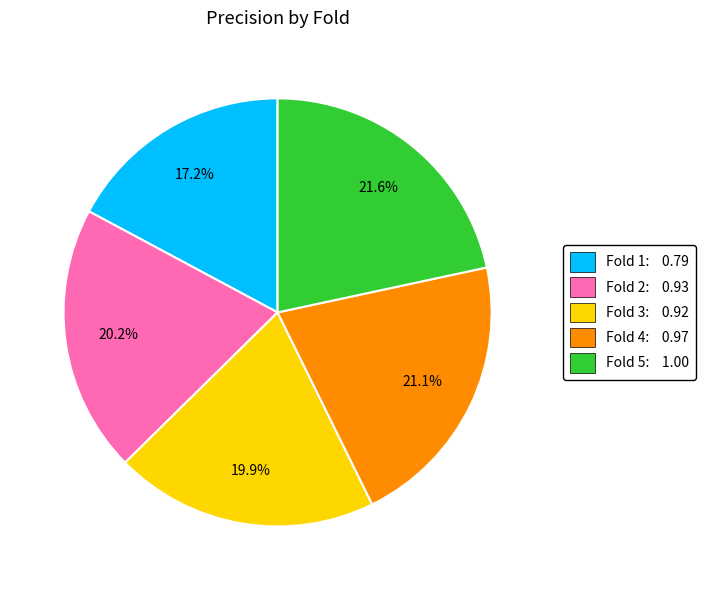

Does any single category account for the majority?

No